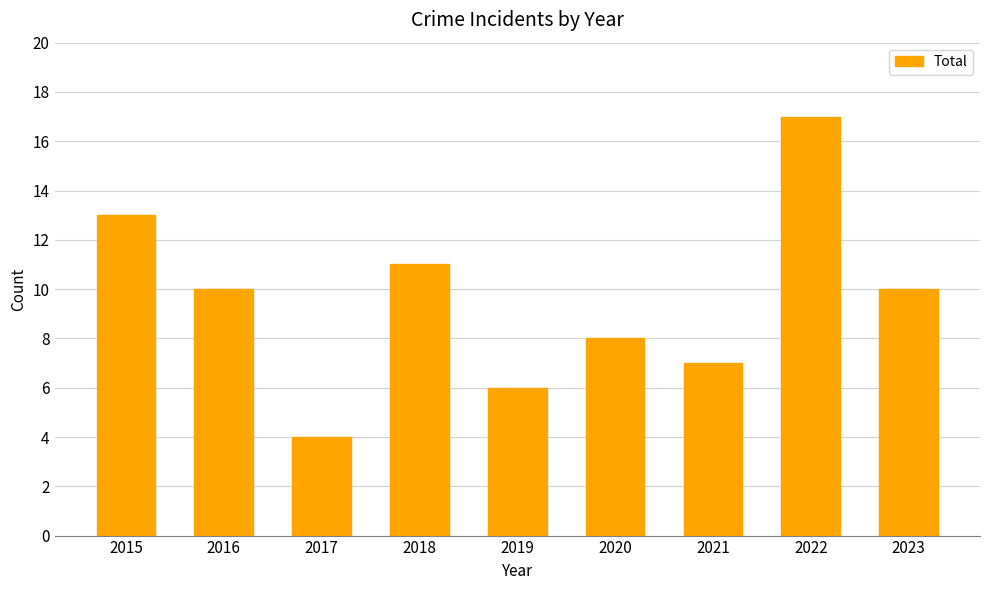

What value does the data have at 2019, to the nearest 10?

10